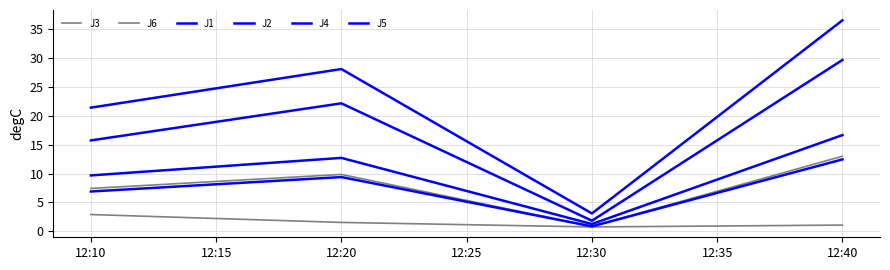

What is the difference between the maximum and minimum values in the J5 series?

27.9